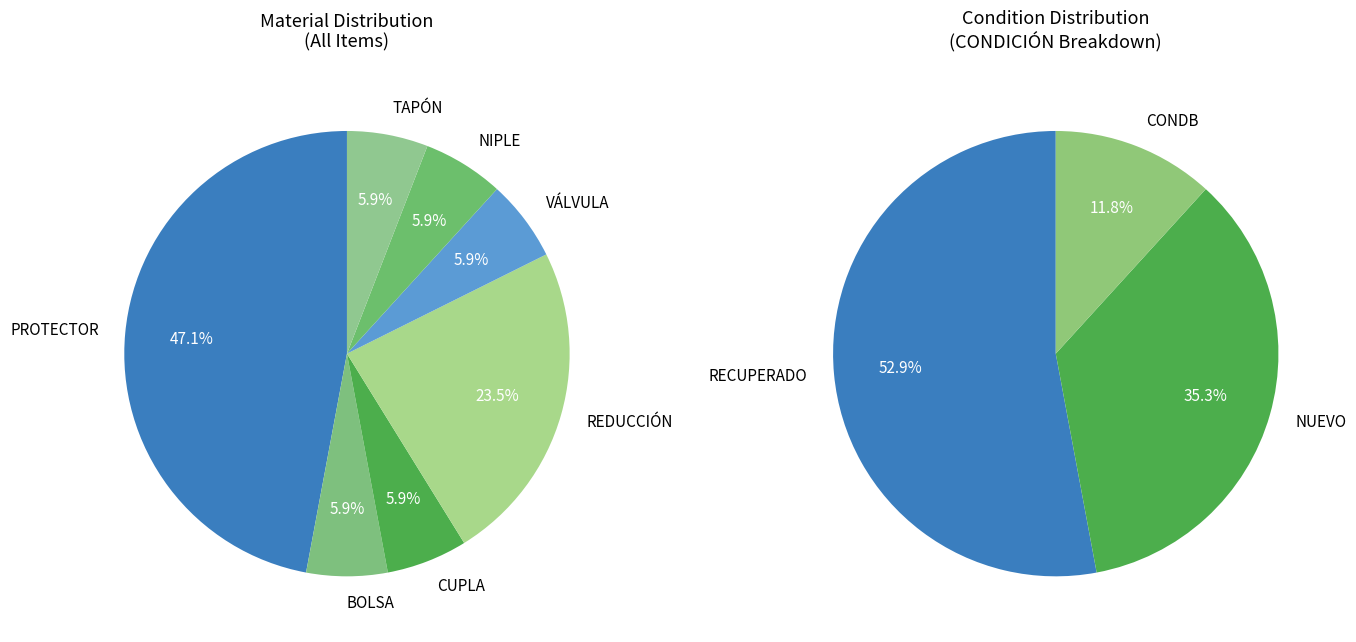

What percentage is the PROTECTOR slice, to the nearest percent?

47%